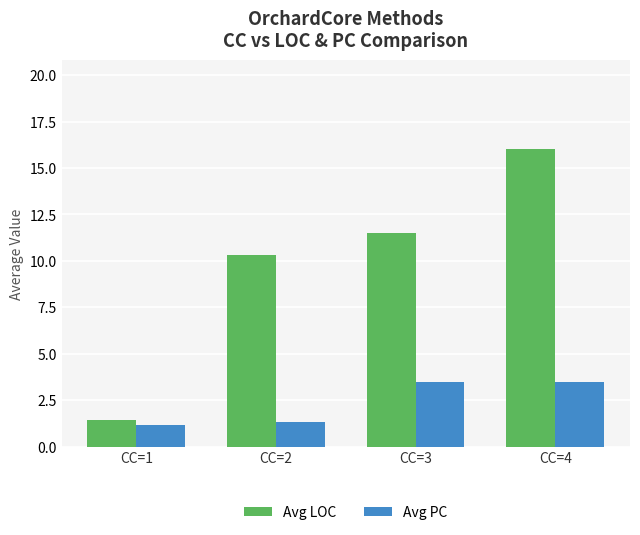

Which series has the largest range (max minus min)?

Avg LOC